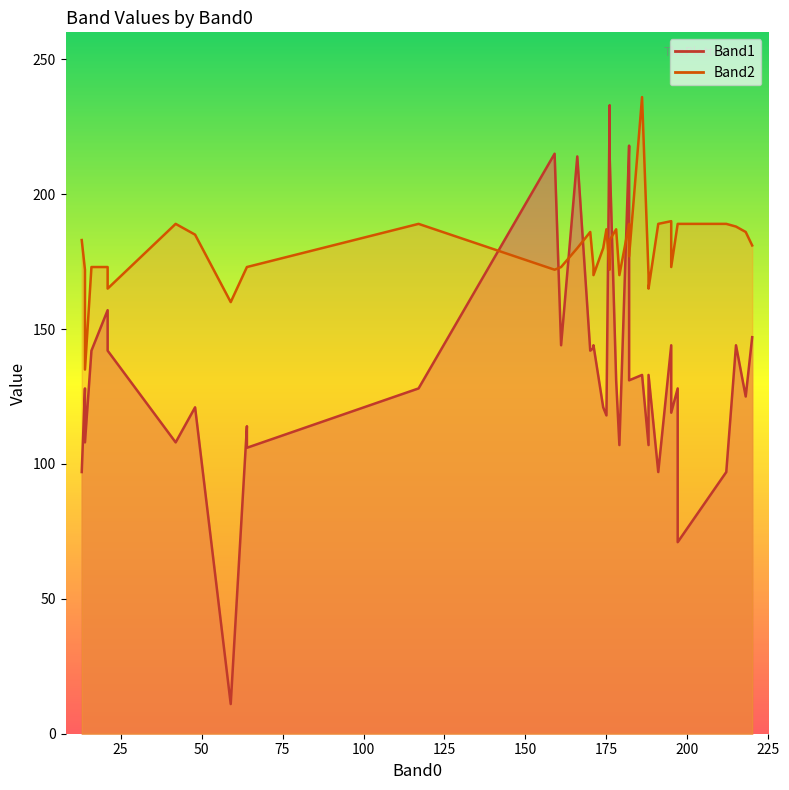

Is the value of Band1 at 27 greater than the value of Band2 at 39?

No